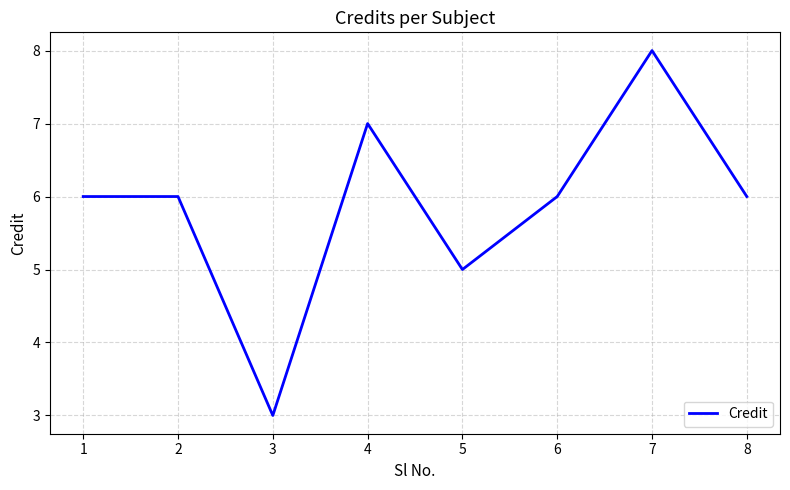

The chart shows a value of 2 at 7. True or false?

False